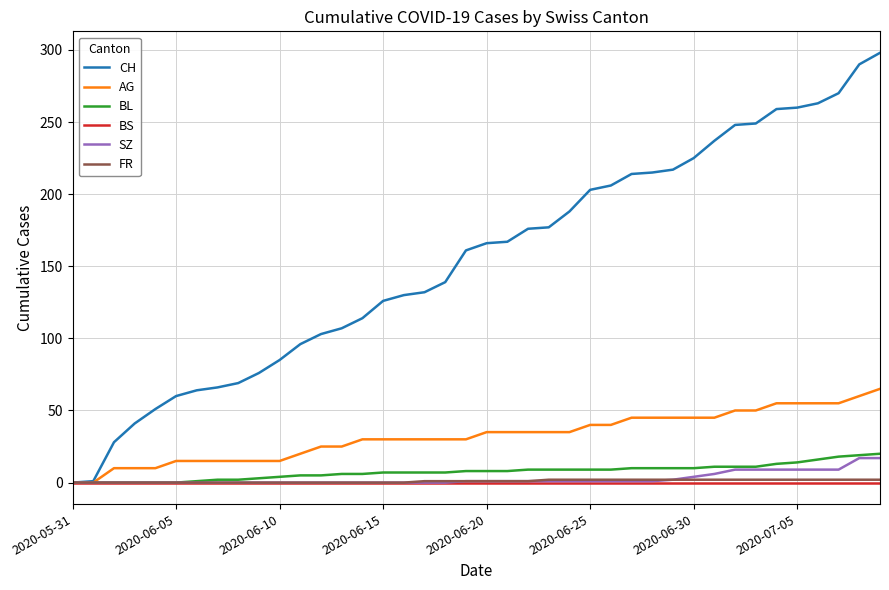

What is the maximum value shown in the chart?

298